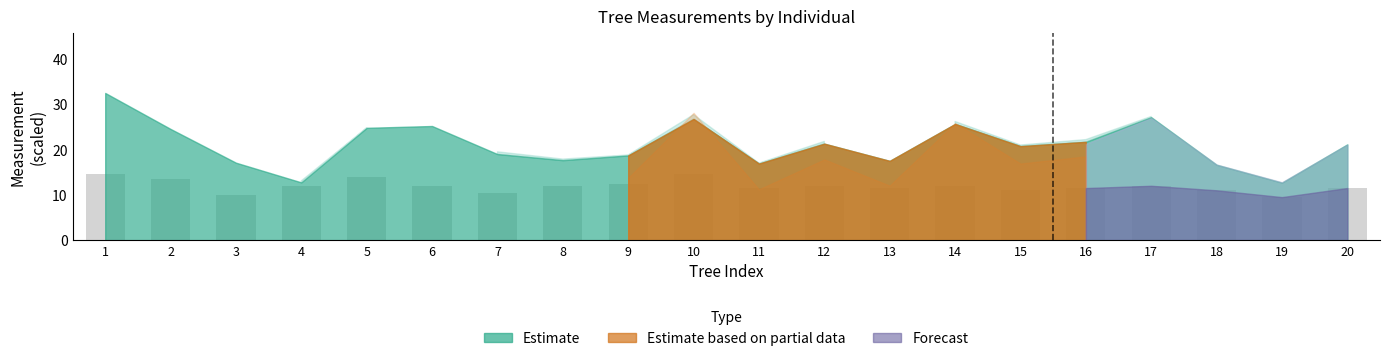

The value at 1 is 14.5. True or false?

True